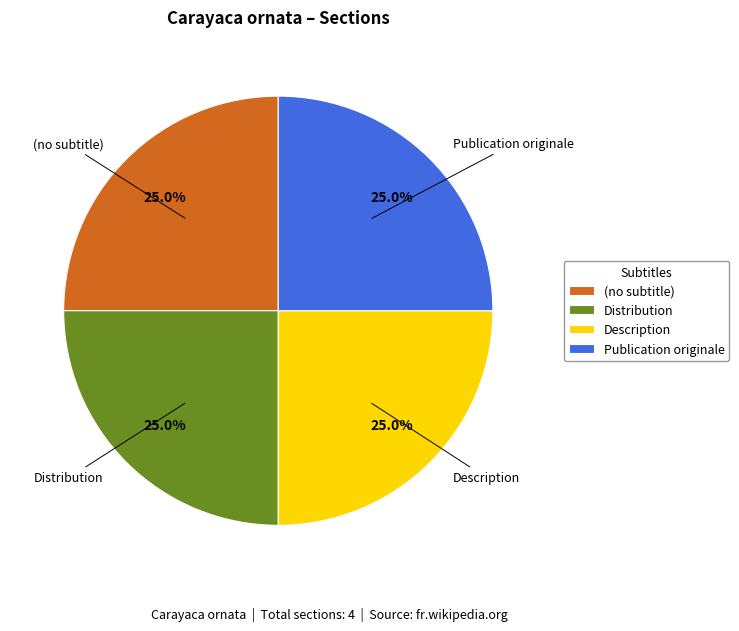

What percentage is NOT represented by Publication originale?

75.0%